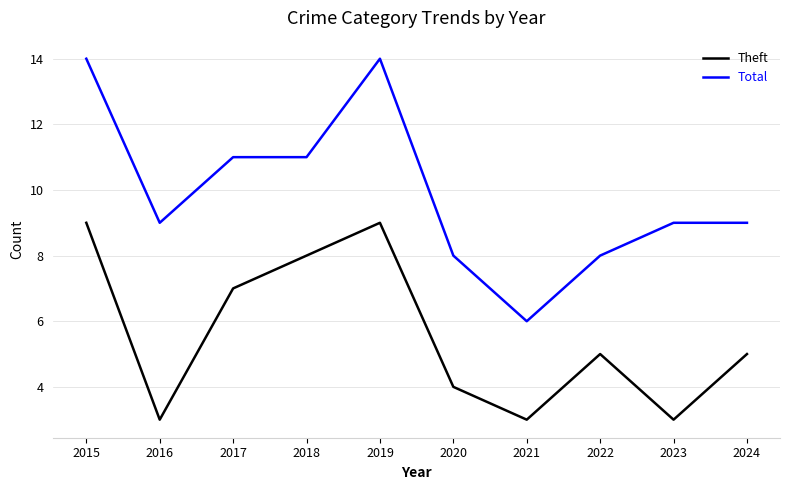

List the series in order of their peak value, highest first.

Total, Theft